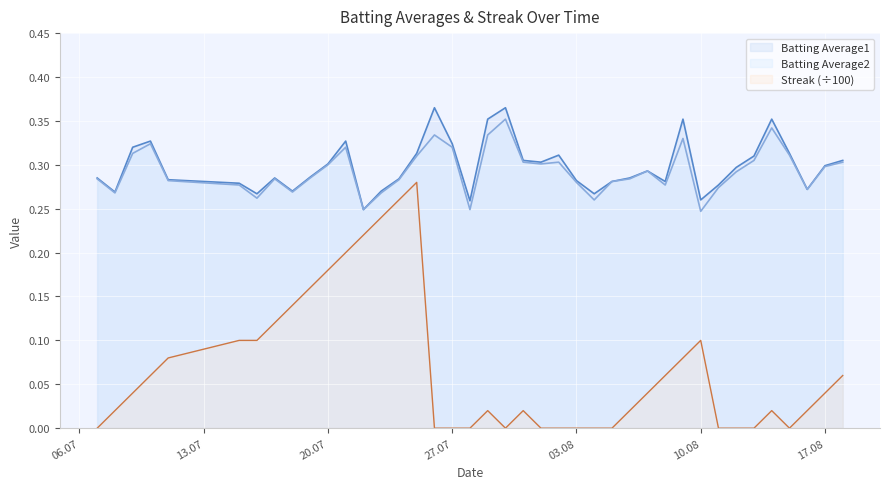

At 2010-07-24, list the series in order from smallest to largest.

Streak, Batting Average2, Batting Average1